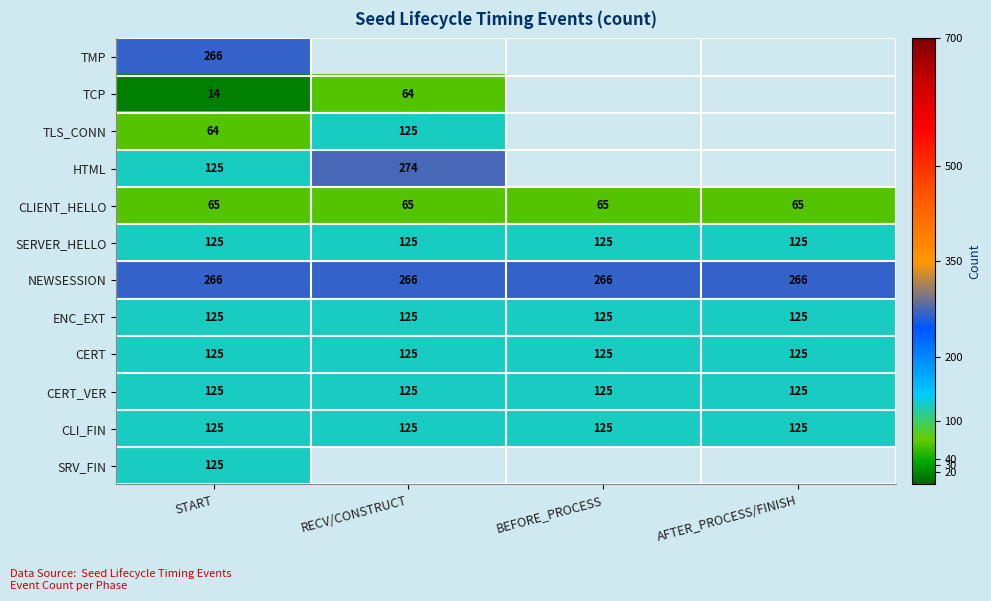

The value of ENC_EXT at RECV/CONSTRUCT is 193. True or false?

False